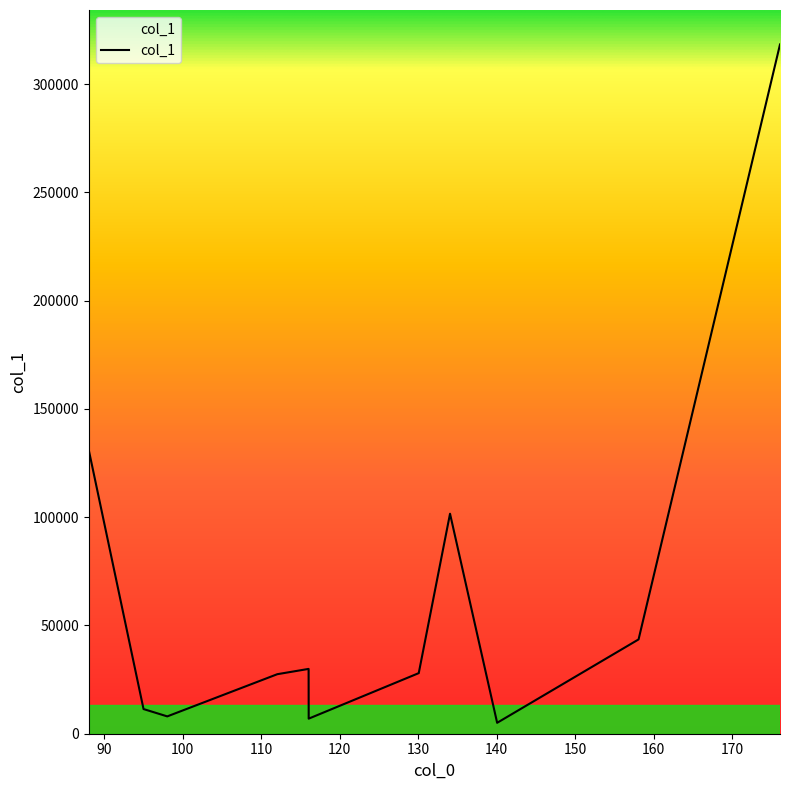

What is the difference between the maximum and minimum values?

313294.7